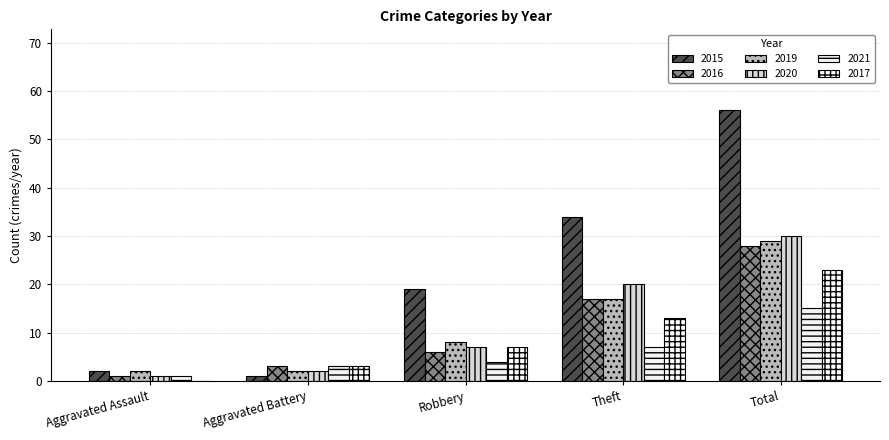

Which series has the largest total across all categories?

2015